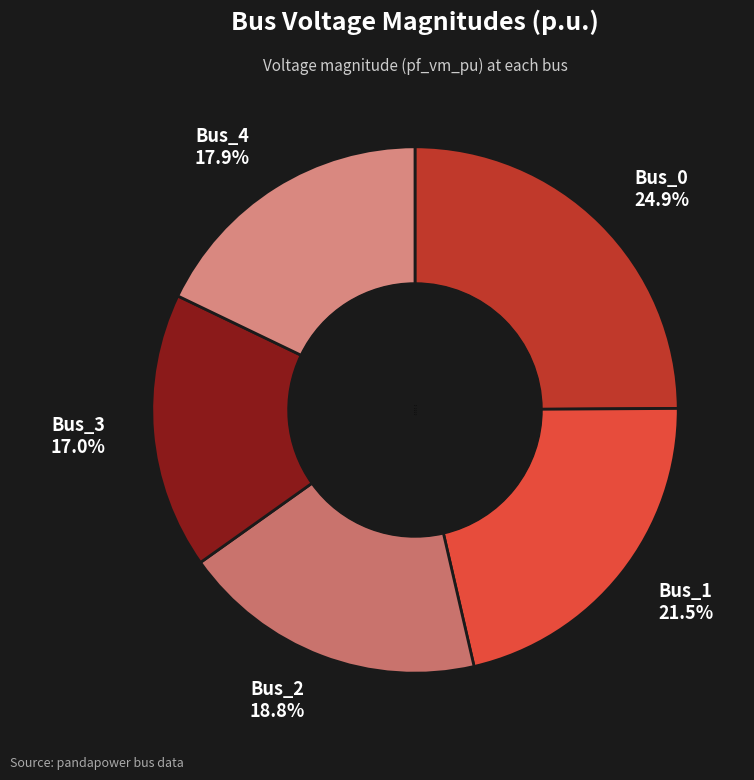

The Bus_1 slice represents 9% of the pie. True or false?

False